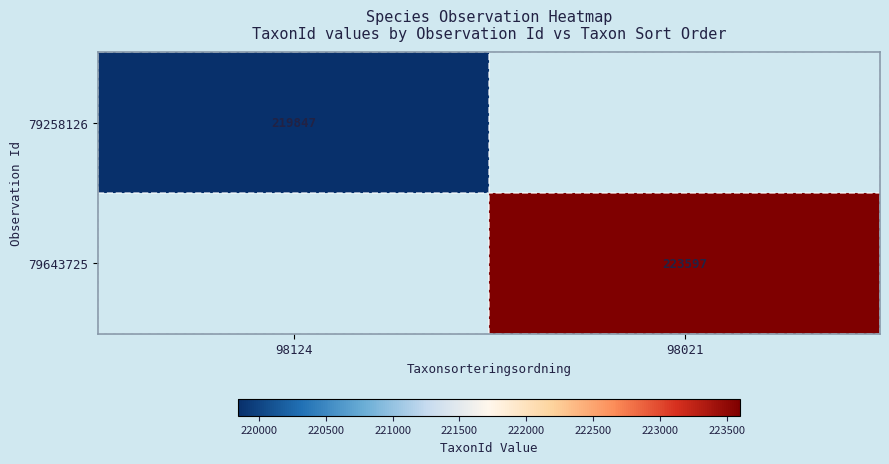

The 79643725 series shows 98711 at 98021. True or false?

False